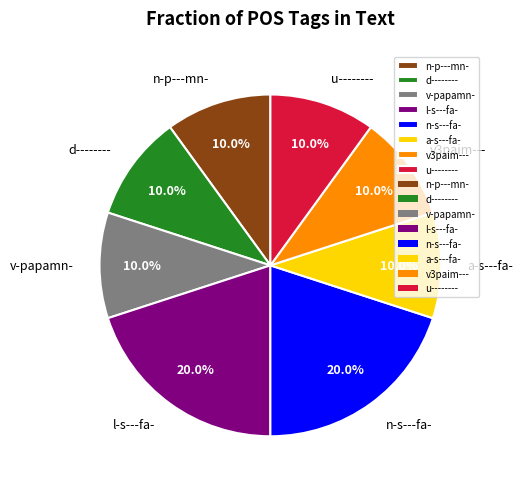

To the nearest percent, what is the difference between the largest and smallest slice percentages?

10%